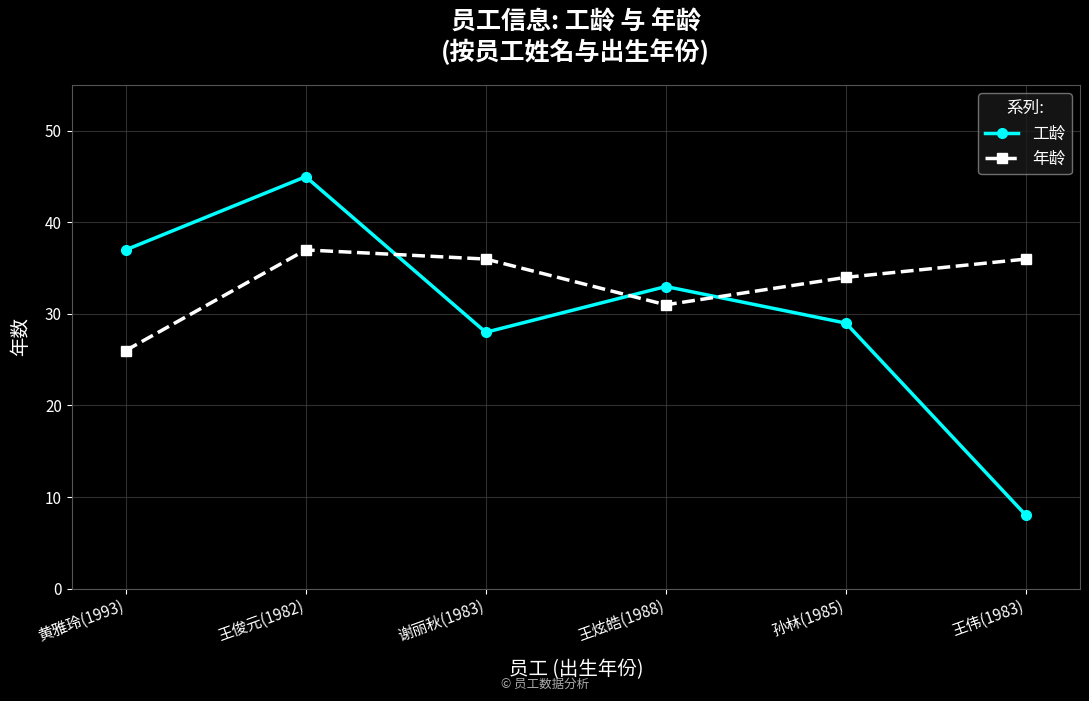

Which category has the highest value in the 工龄 series?

王俊元(1982)